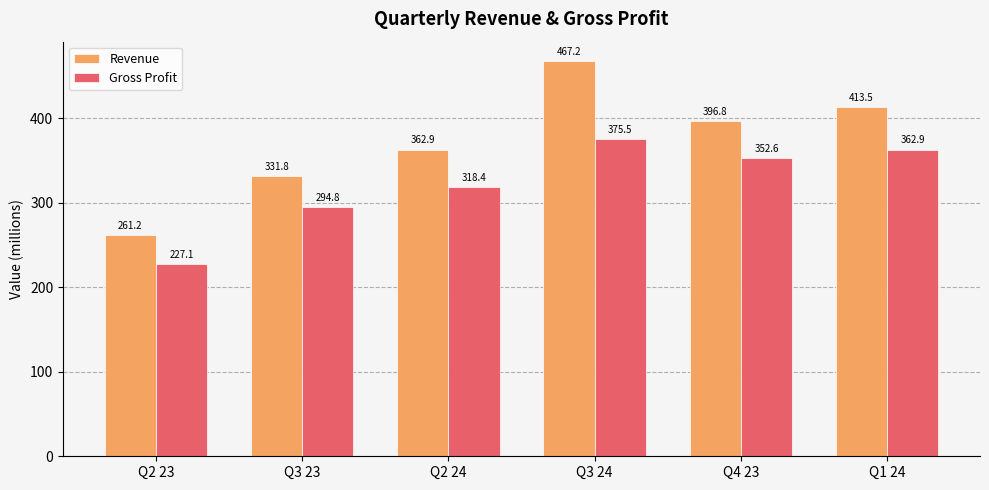

Which series has the largest range (max minus min)?

Revenue